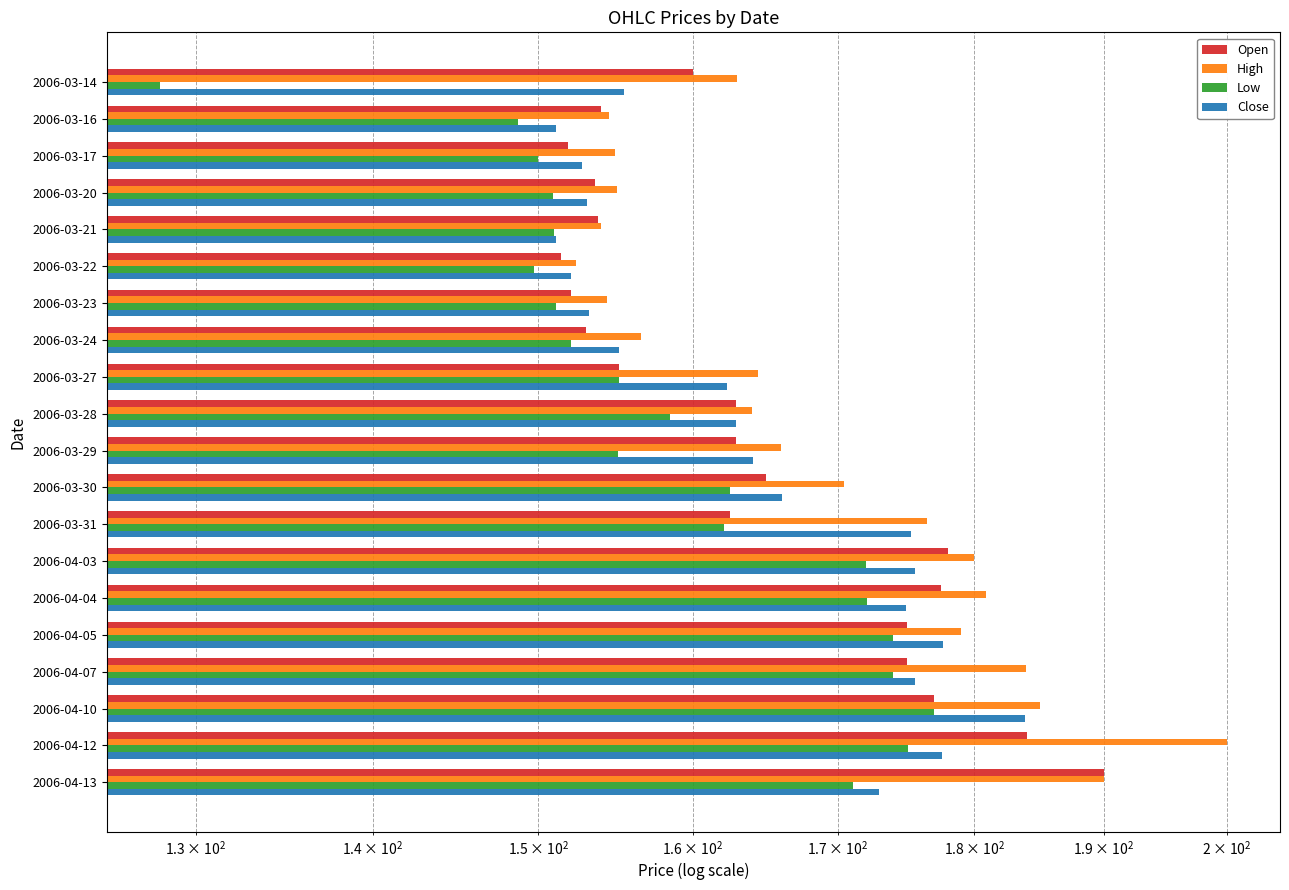

What is the value of the Open bar at the 5th from the left?

153.8